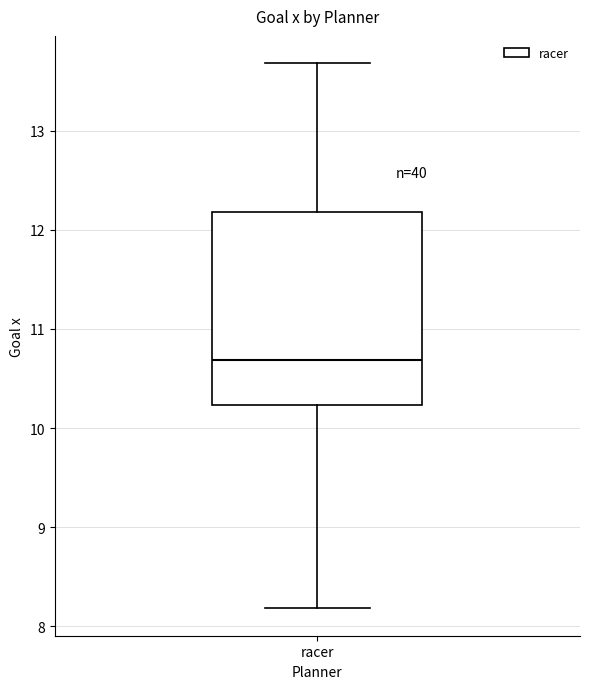

Where does the lower whisker of the box for racer end on the y-axis? The values are not printed on the chart, so give them approximately, as read against the axis.

8.2